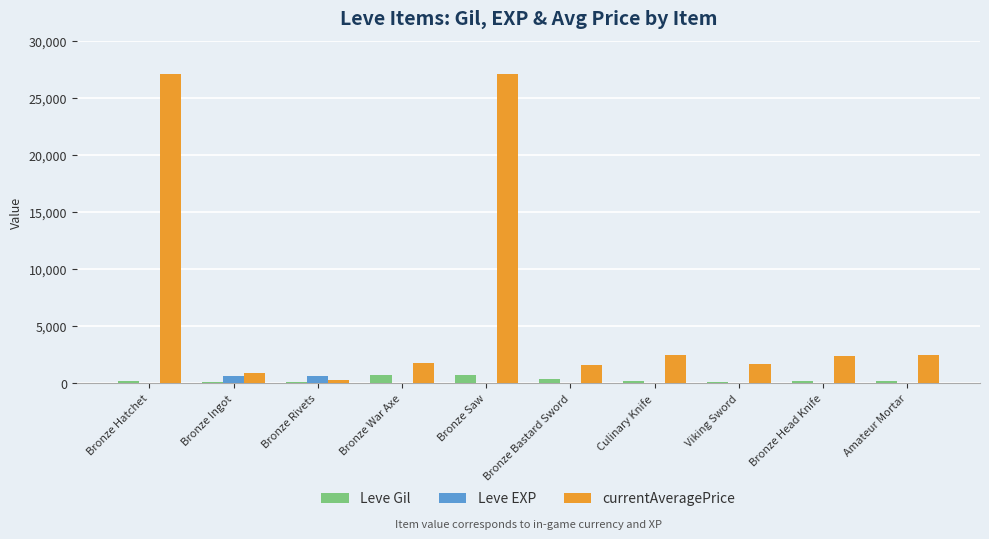

What is the maximum value shown in the chart?

27128